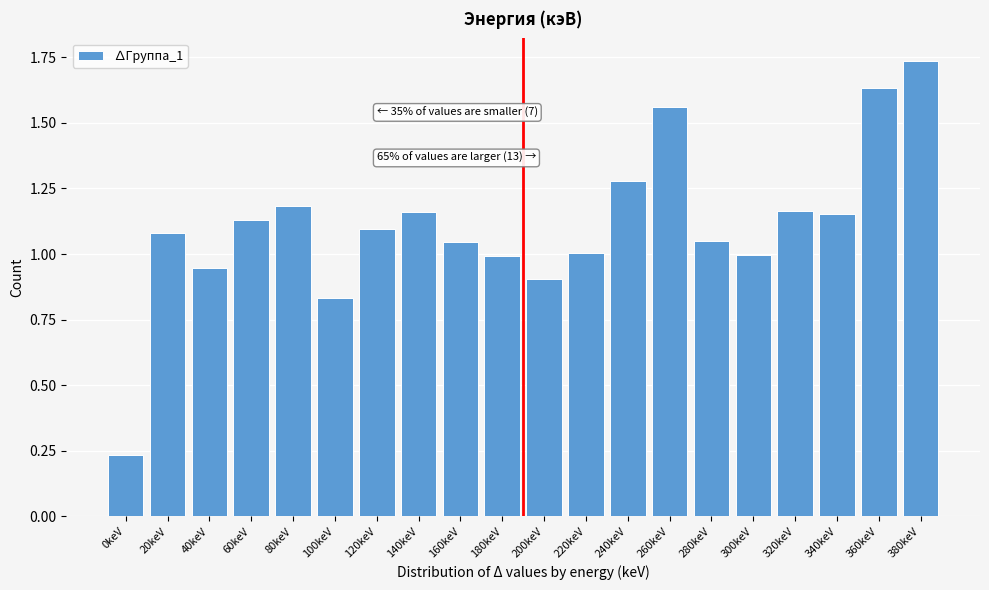

At which category does the chart reach its peak across all series?

380keV